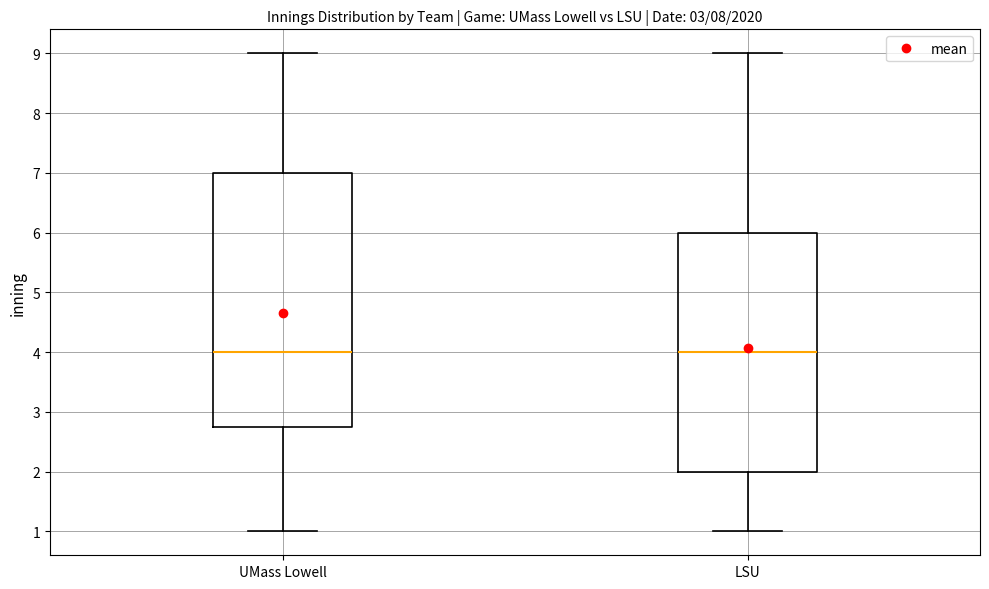

Reading left to right, transcribe this box plot: for each box, give where its median line is, the range the box spans, and where its two whiskers end, as read against the y-axis. The values are not printed on the chart, so give them approximately, as read against the axis.

UMass Lowell: median 4.0, box 2.8 to 7.0, whiskers 1.0 to 9.0
LSU: median 4.0, box 2.0 to 6.0, whiskers 1.0 to 9.0